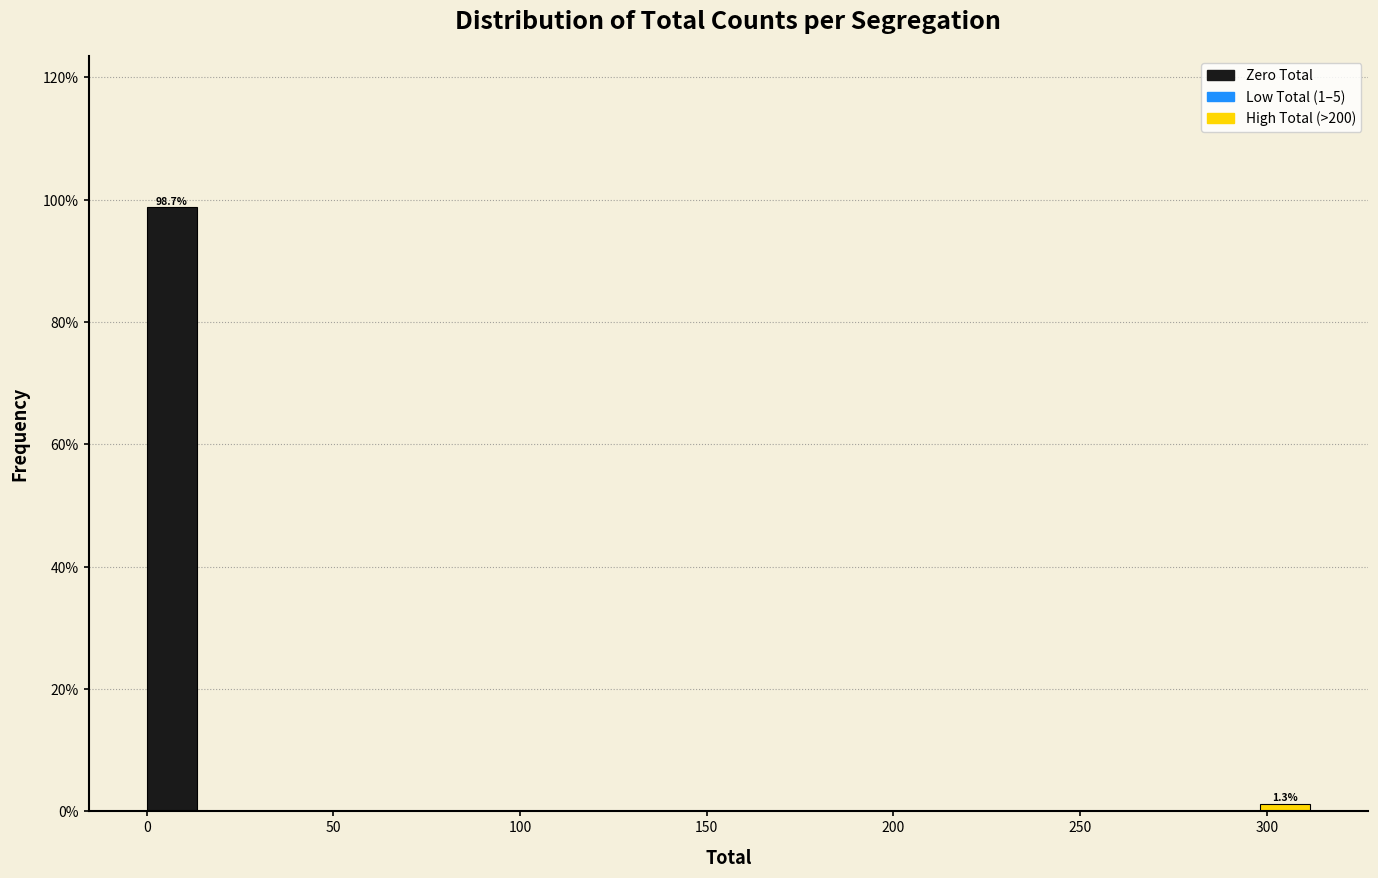

Read against the x-axis, roughly where is the centre of the tallest bar?

5